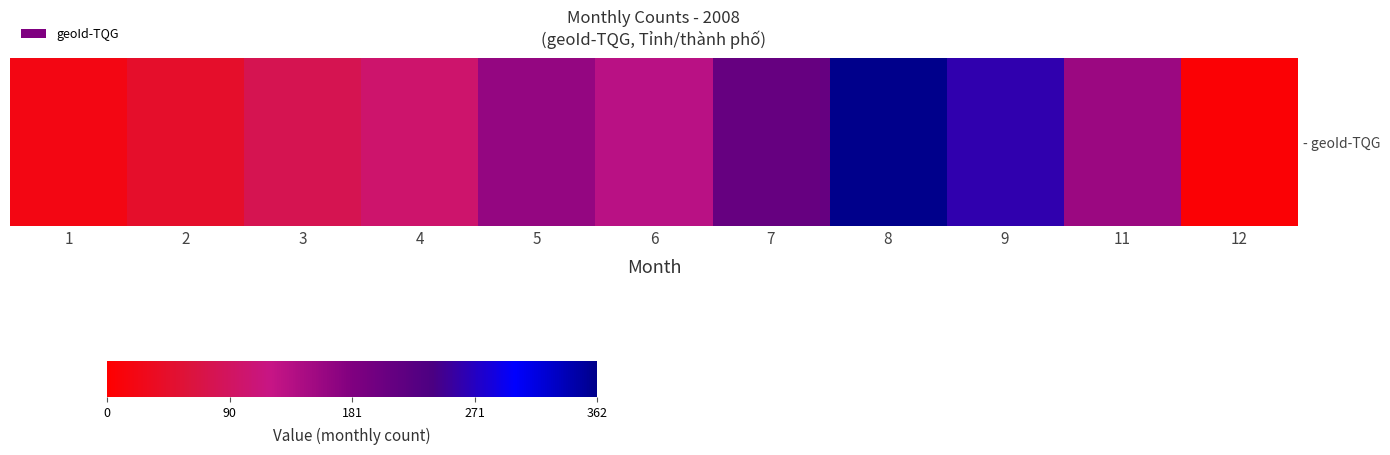

What is the difference between the values at 6 and 7?

78